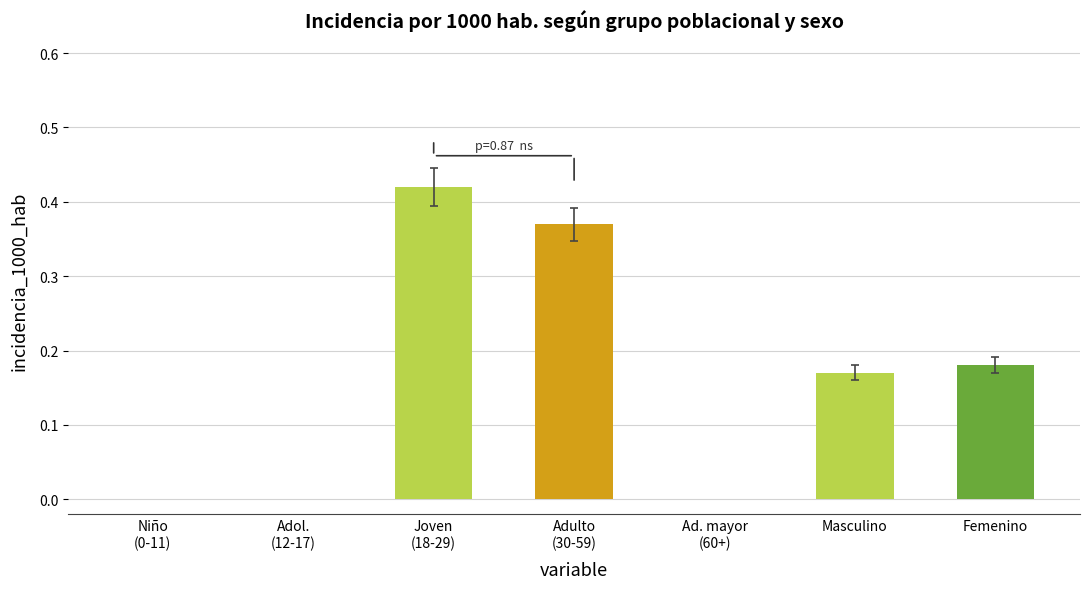

How many data points are above 0?

4